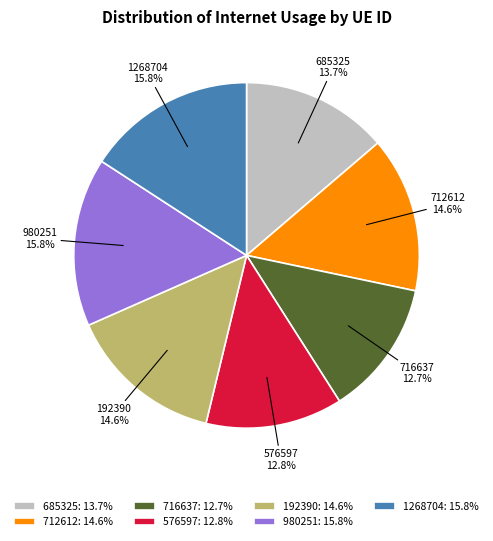

What percentage do 712612 and 192390 together represent?

29.2%